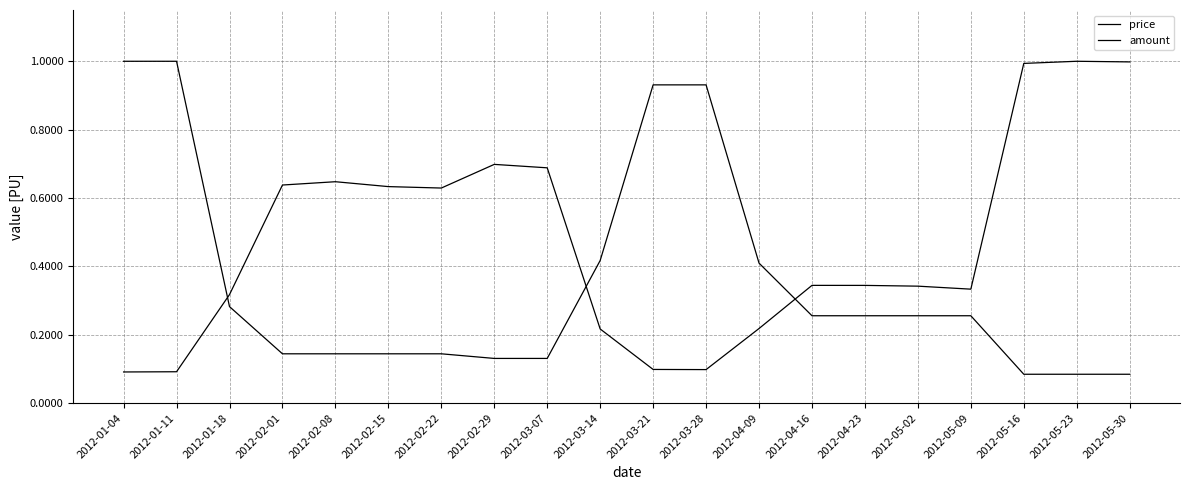

Is this an area chart (filled region under the line)?

No